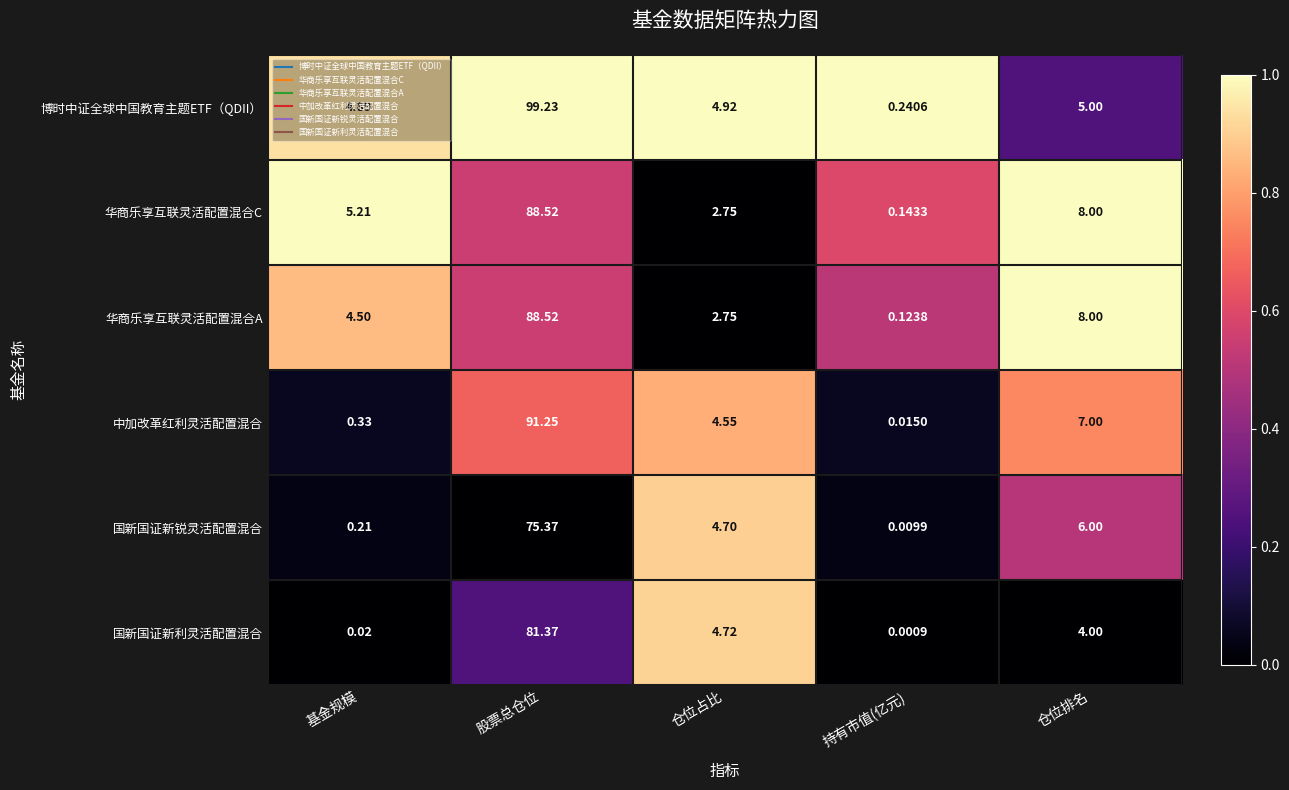

At how many categories does at least one series exceed 0?

5